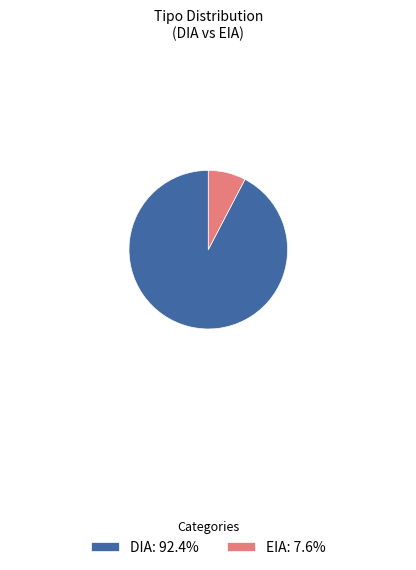

Which category has the smallest portion of the pie?

EIA